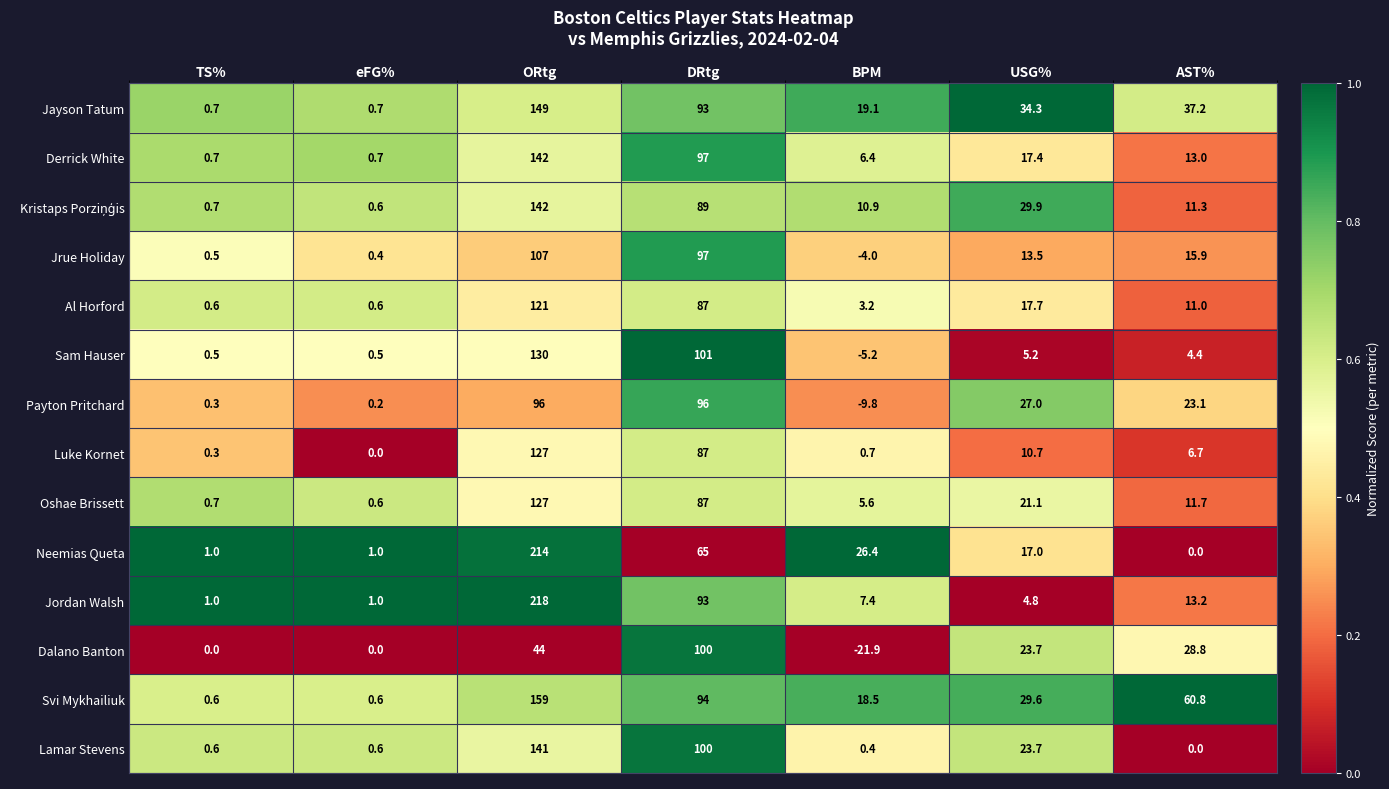

What is the sum of the Luke Kornet values at TS% and USG%?

11.0